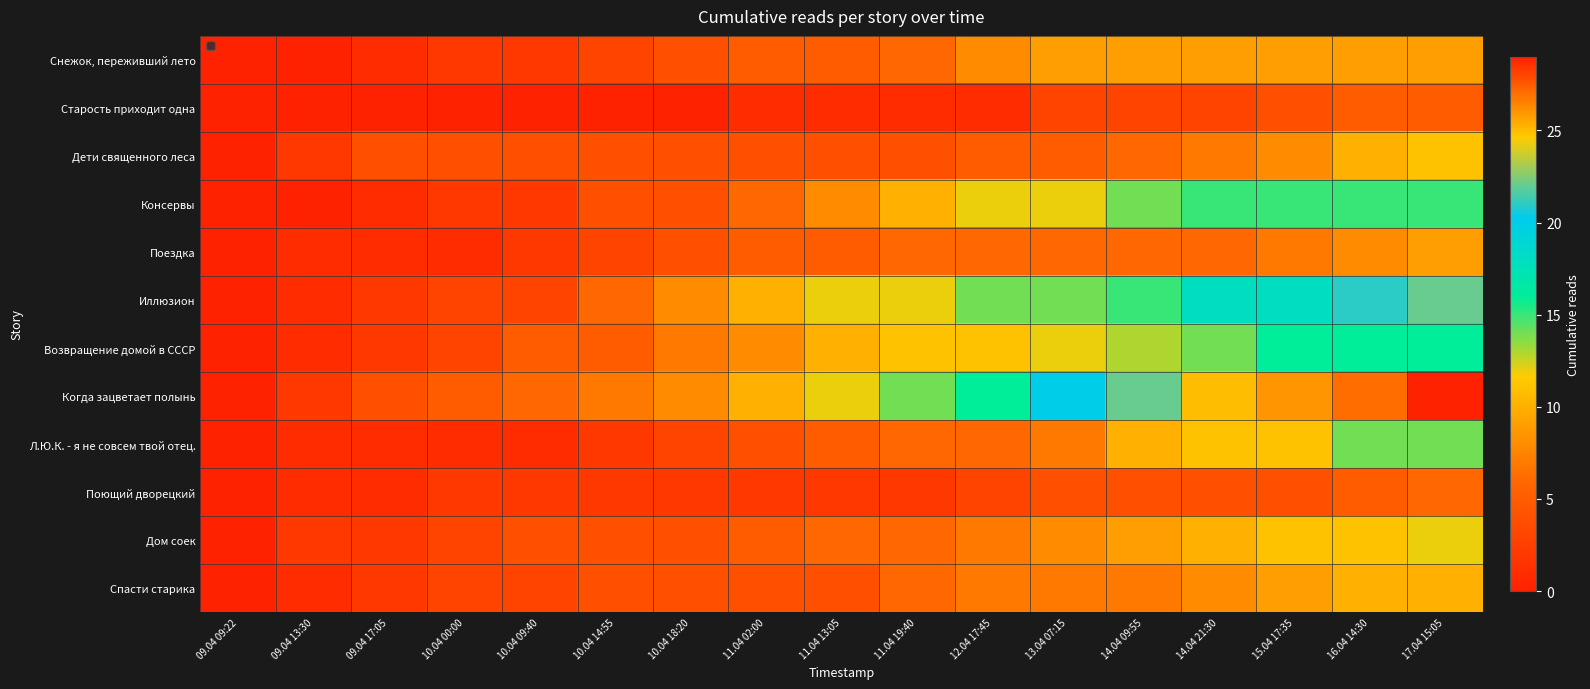

What is the greatest value displayed?

29